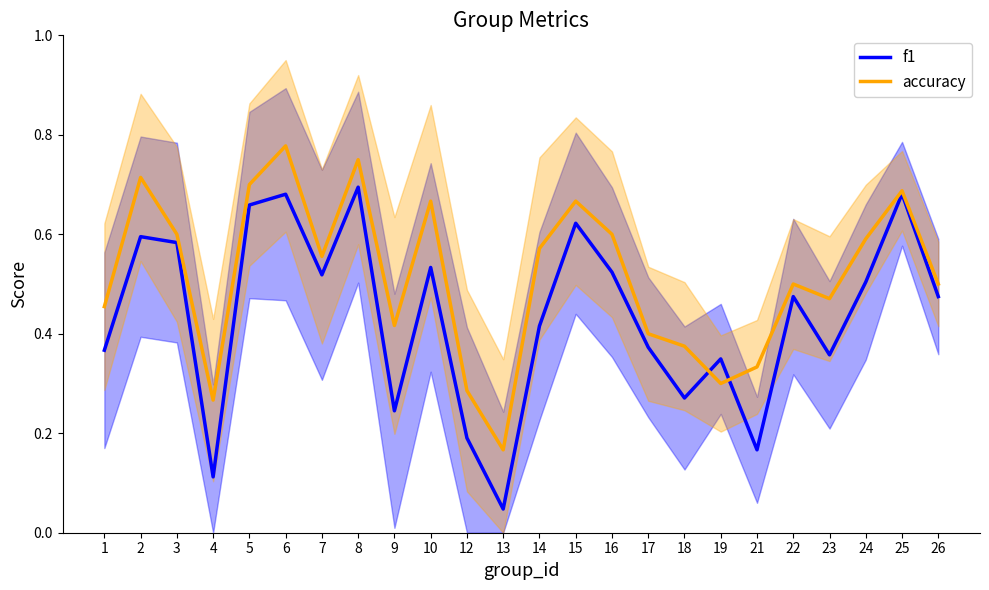

Does the chart display data point markers on the line(s)?

No